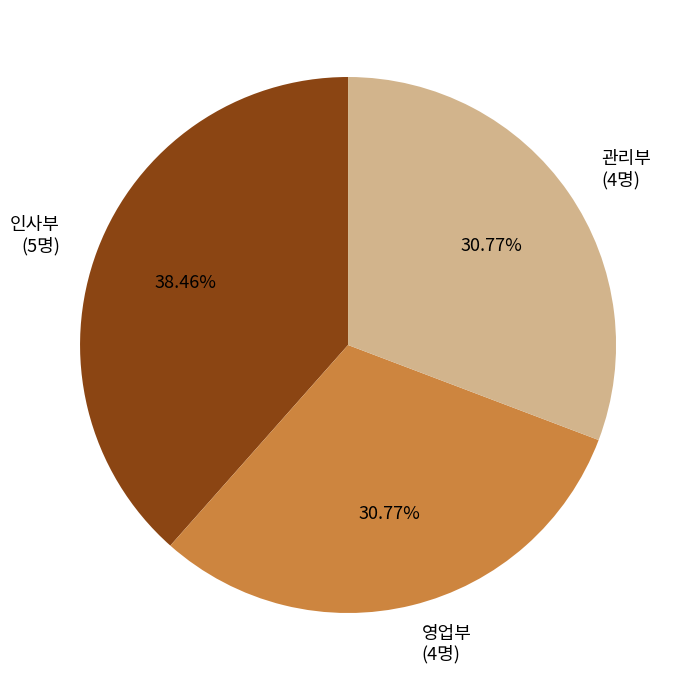

Does any single category account for the majority?

No